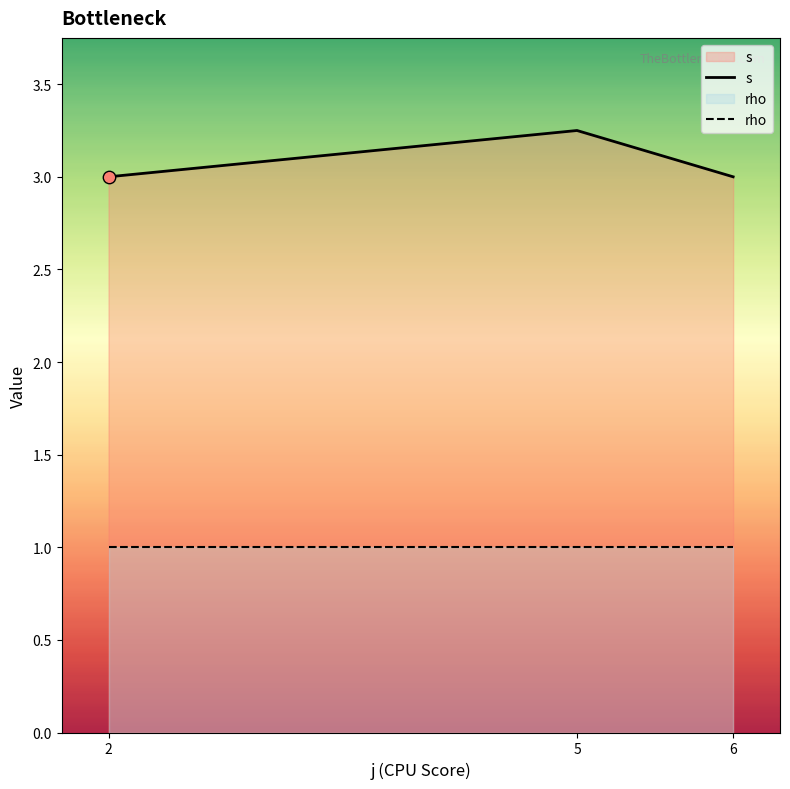

Which series reaches the minimum Y coordinate?

rho